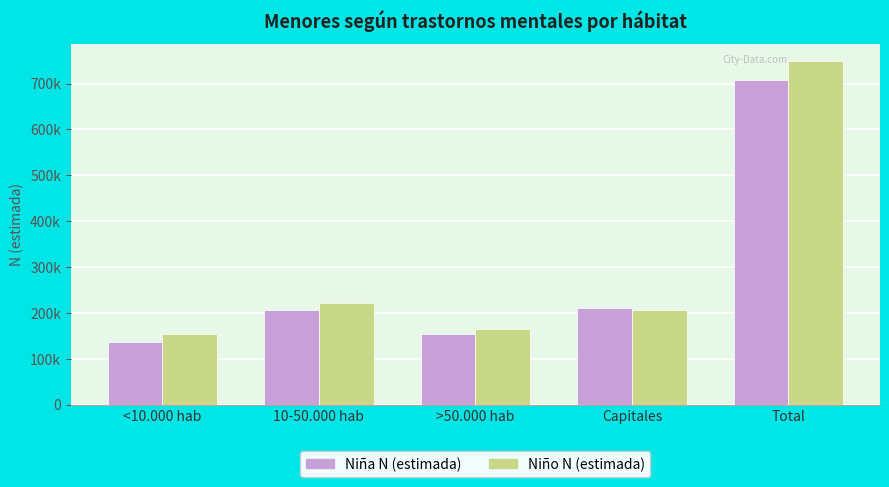

Are the bars grouped side by side (vs. stacked)?

Yes